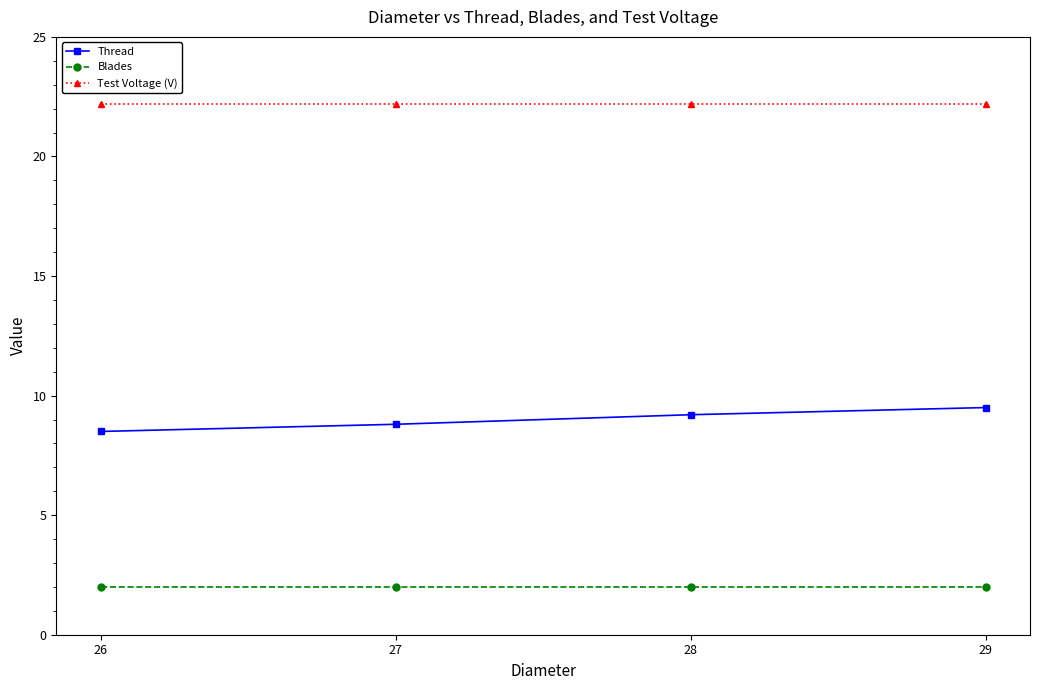

True or false: Thread and Blades intersect in this chart.

False